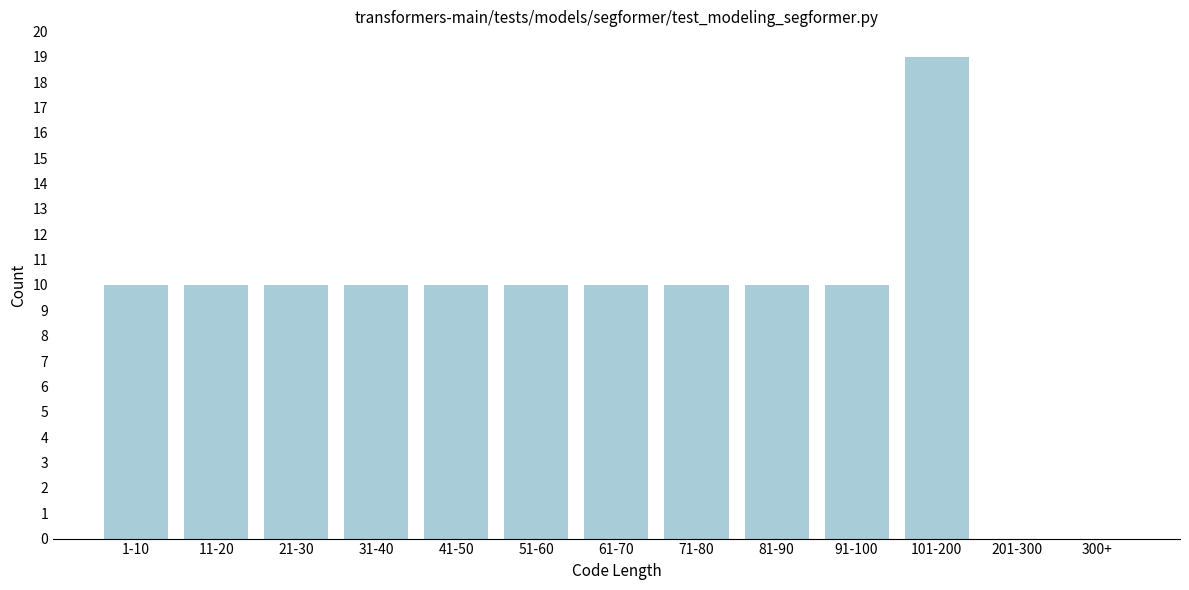

Reading left to right, extract all data points from this chart.

1-10=10	11-20=10	21-30=10	31-40=10	41-50=10	51-60=10	61-70=10	71-80=10	81-90=10	91-100=10	101-200=19	201-300=0	300+=0